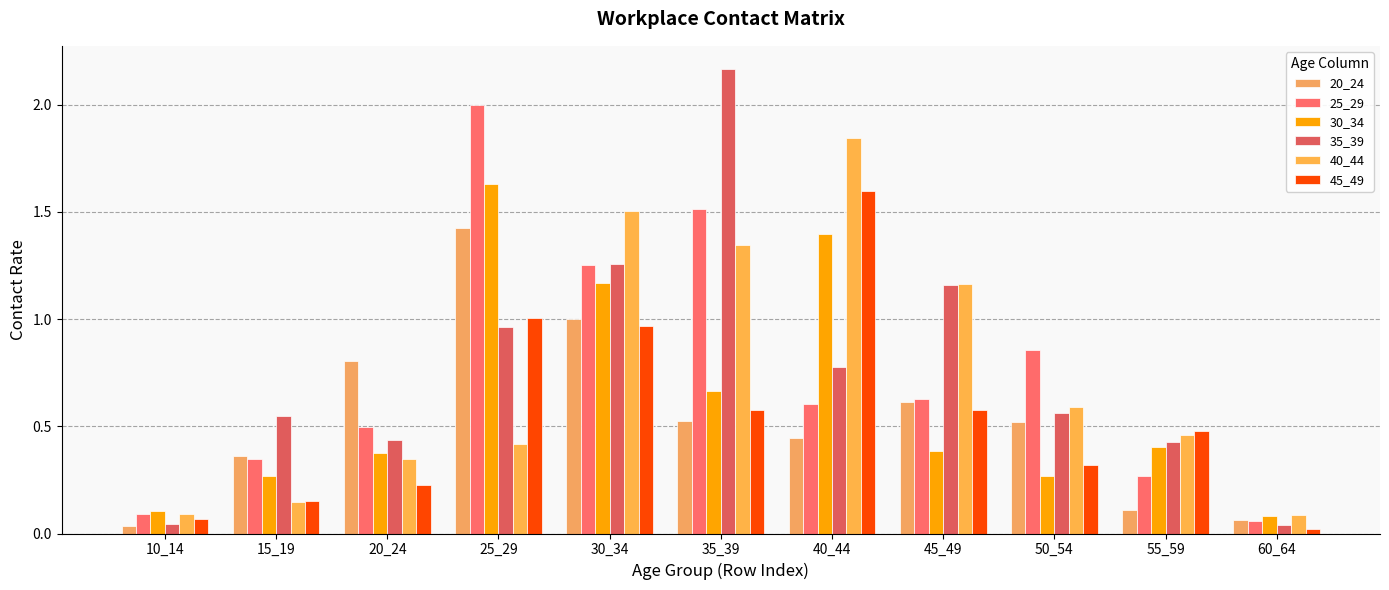

What is the difference between the maximum and minimum values in the 35_39 series?

2.1